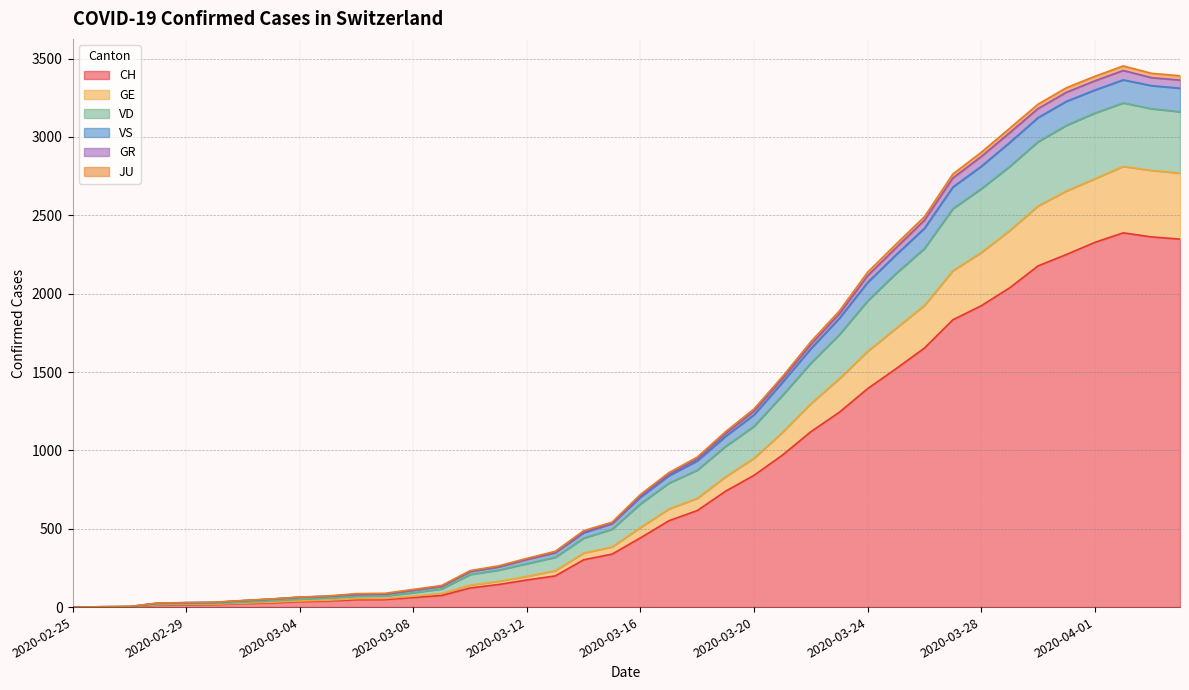

What position from the left is 2020-03-11?

16